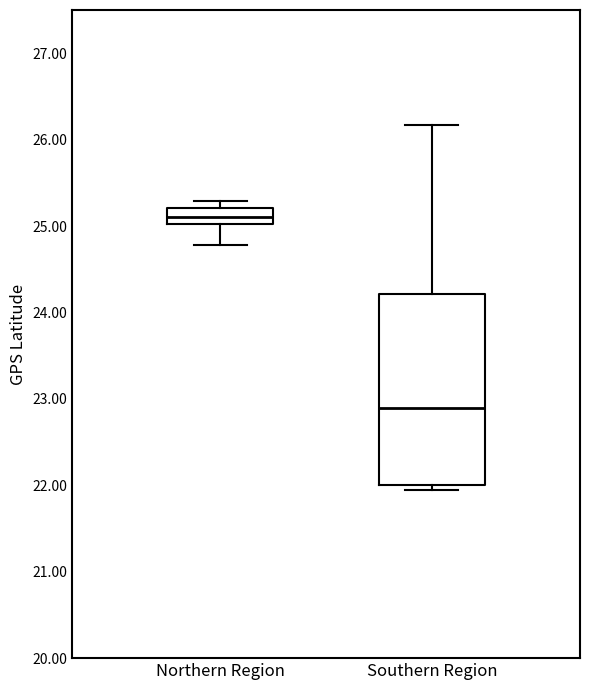

Where does the upper whisker of the box for Southern Region end on the y-axis? The values are not printed on the chart, so give them approximately, as read against the axis.

26.2